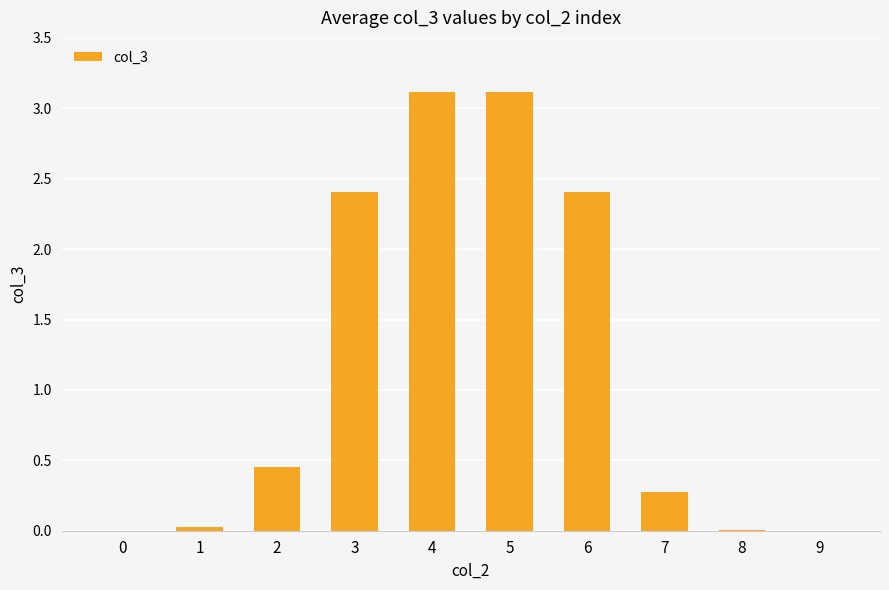

What is the change in value from 3 to 5?

+0.7